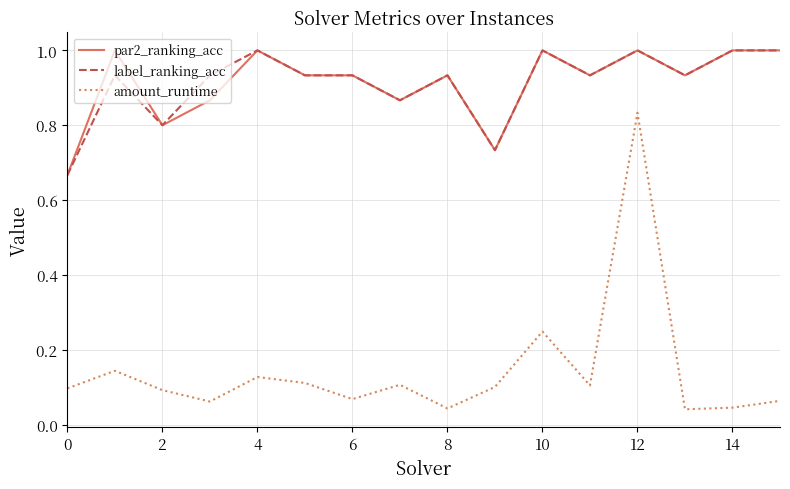

Which series has the largest range (max minus min)?

amount_runtime